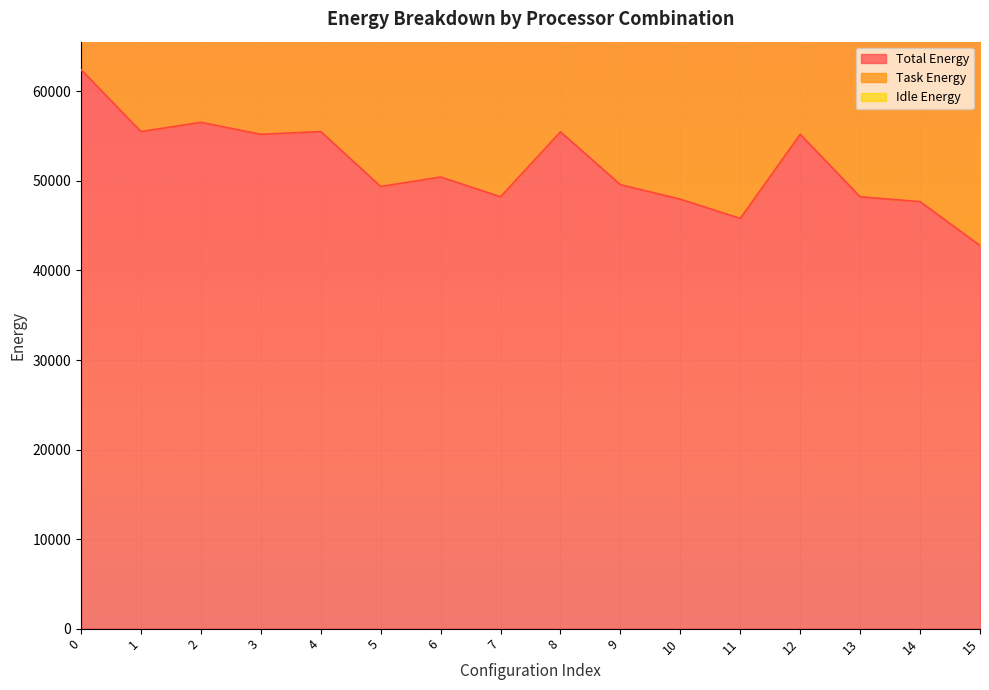

At how many categories does at least one series exceed 112441?

1